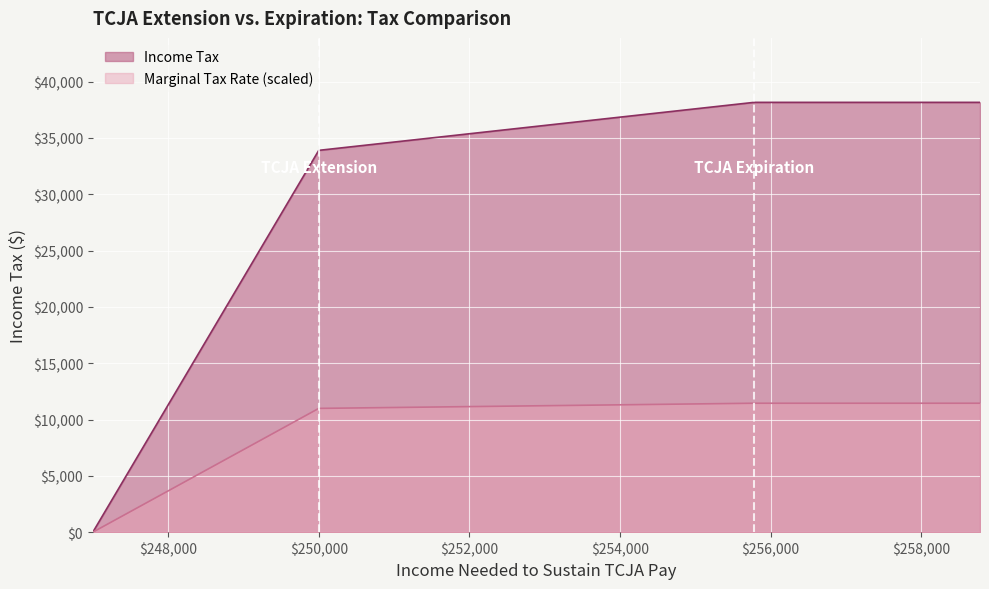

How many values in Income Tax are above zero?

3